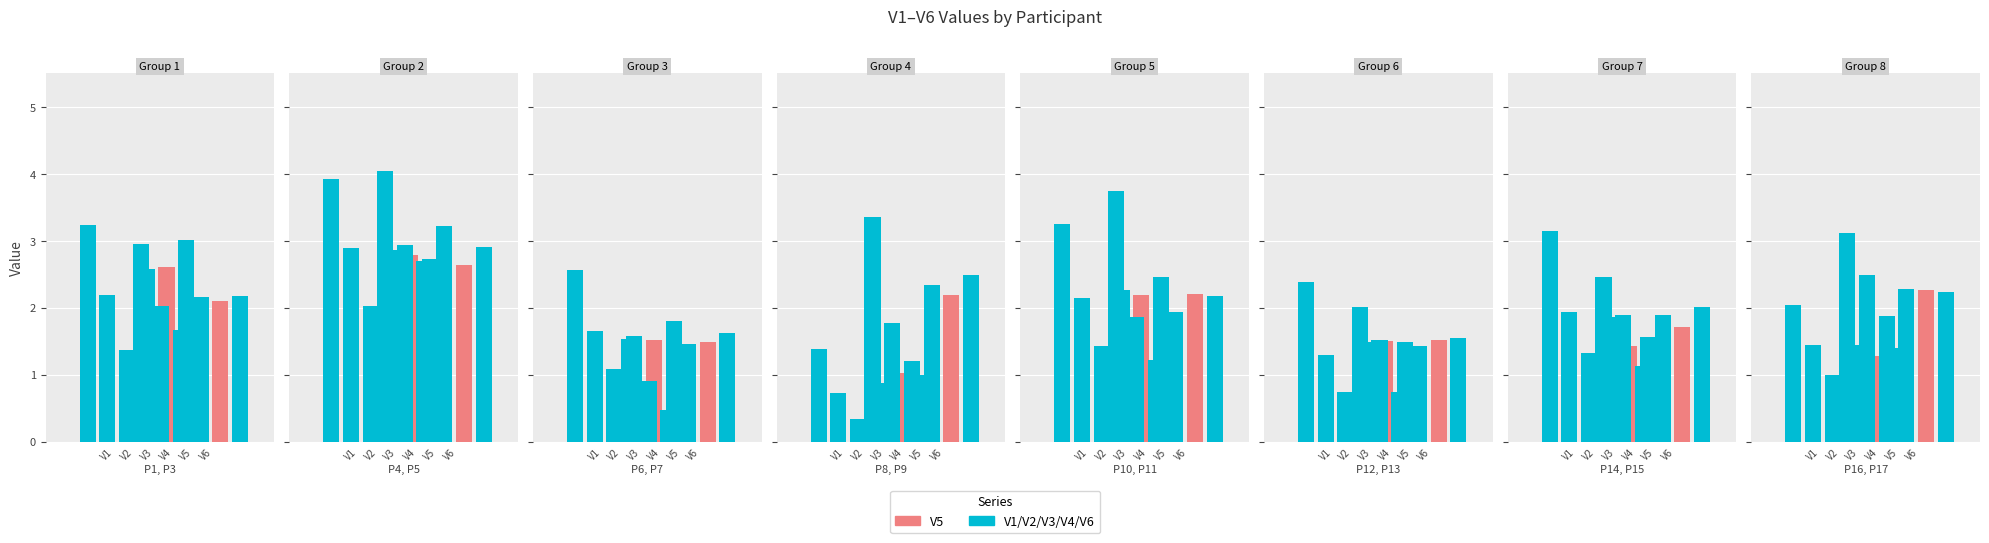

Which series changed the most between 14 and 16?

V1